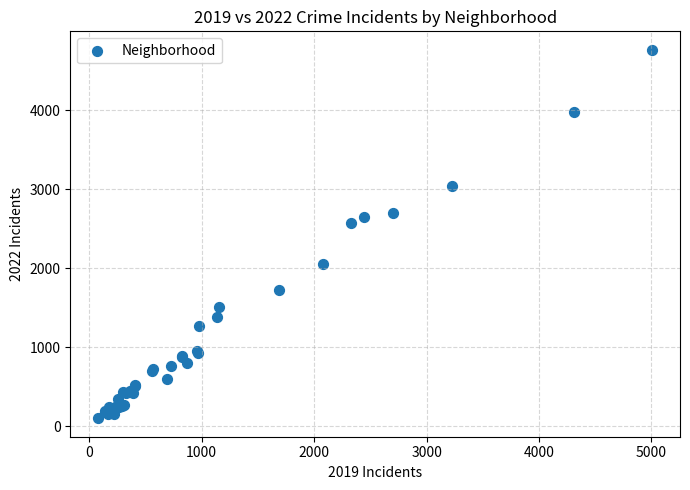

What Y value in the scatter plot is closest to 2431?

2566